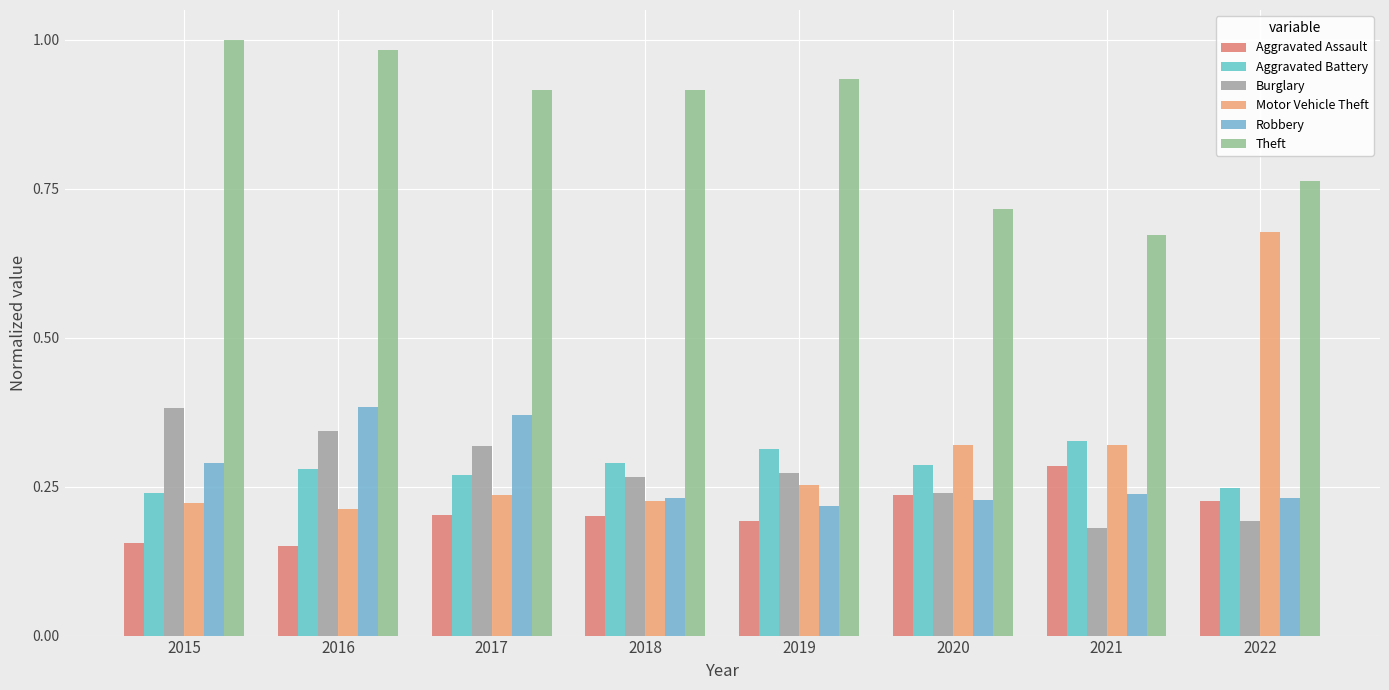

What is the difference between the Motor Vehicle Theft values at 2022 and 2017?

0.4